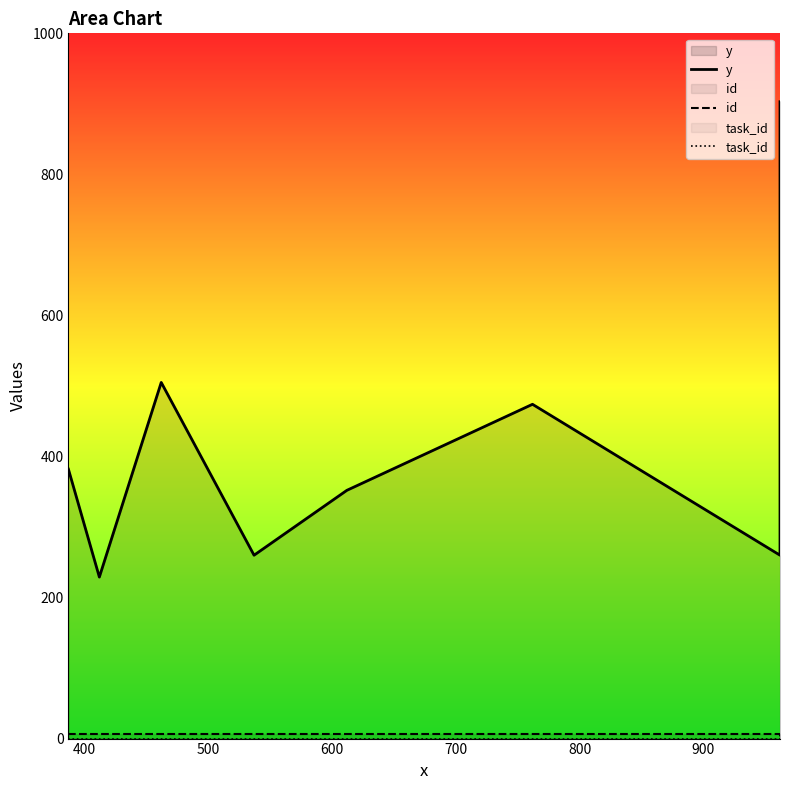

The value of y at 800 is 796. True or false?

False